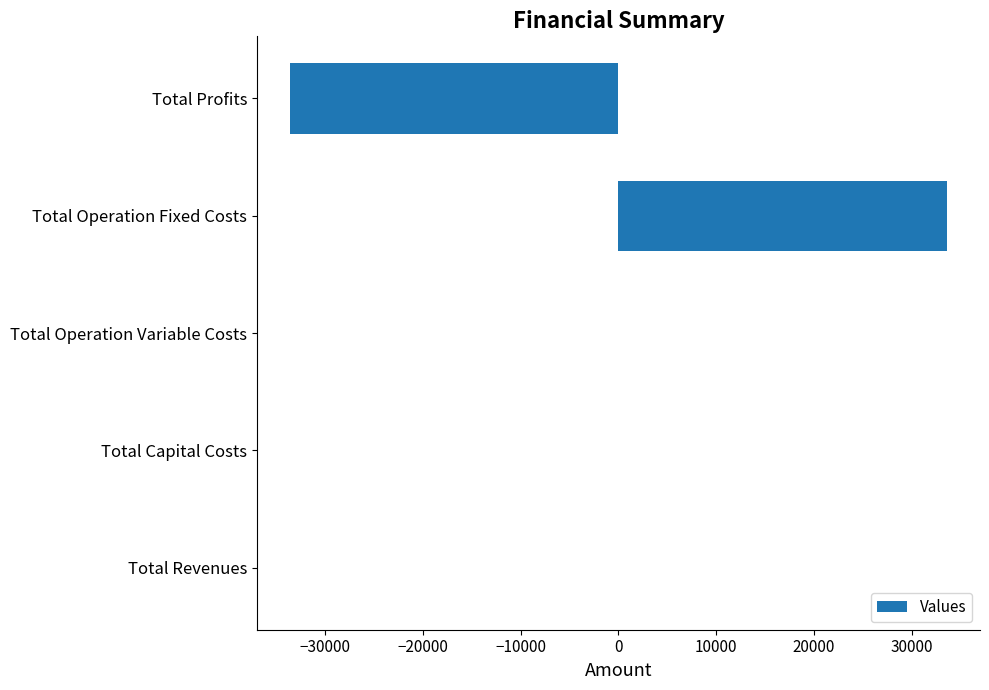

Which has a higher value, Total Capital Costs or Total Operation Fixed Costs?

Total Operation Fixed Costs